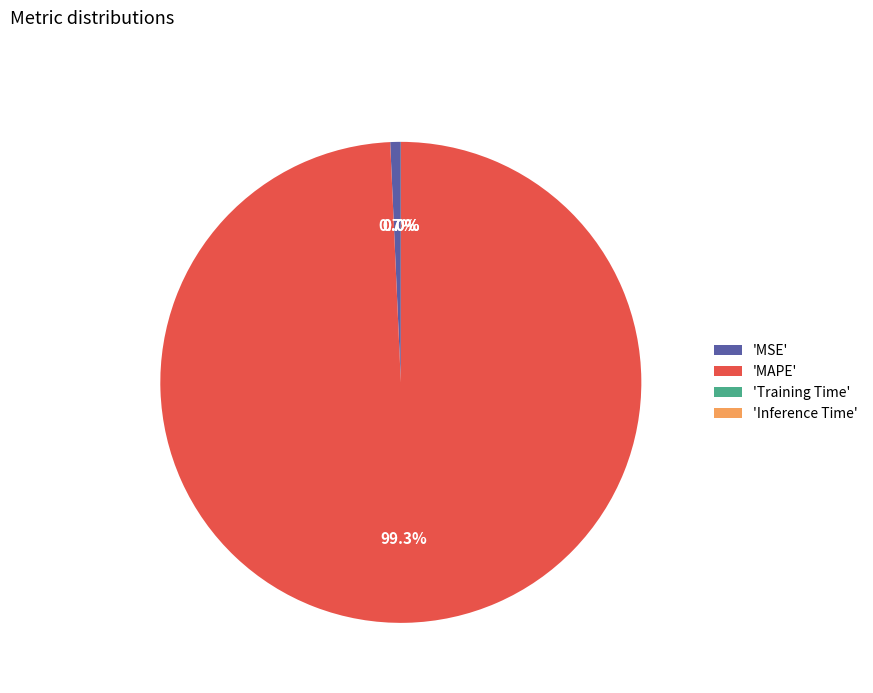

What is the largest slice in the pie chart?

'MAPE'